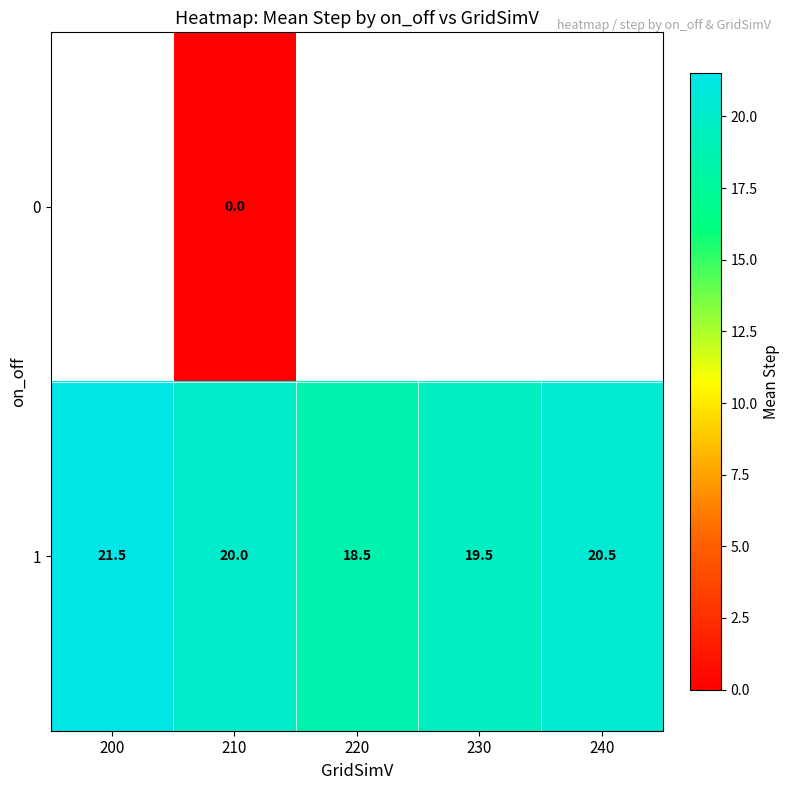

Where is 1 nearest to the value 20?

210